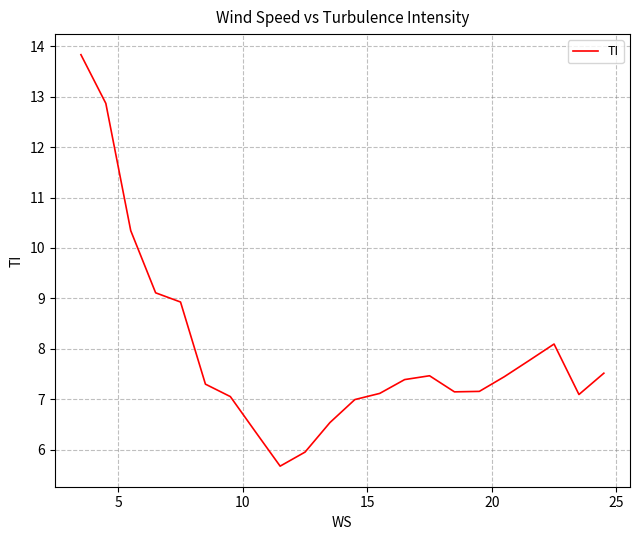

What is the maximum value shown in the chart?

13.8